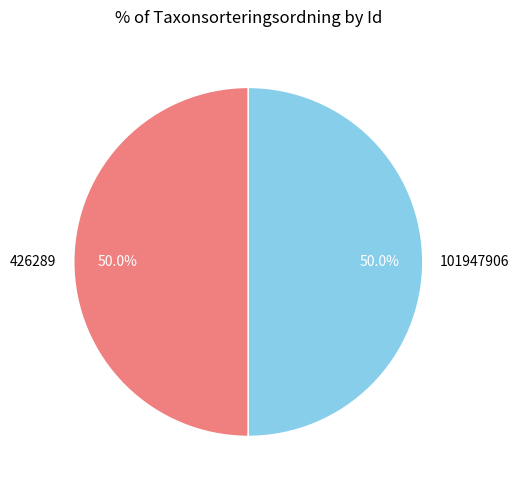

Approximately how many times larger is the value at 101947906 compared to 426289?

1.0